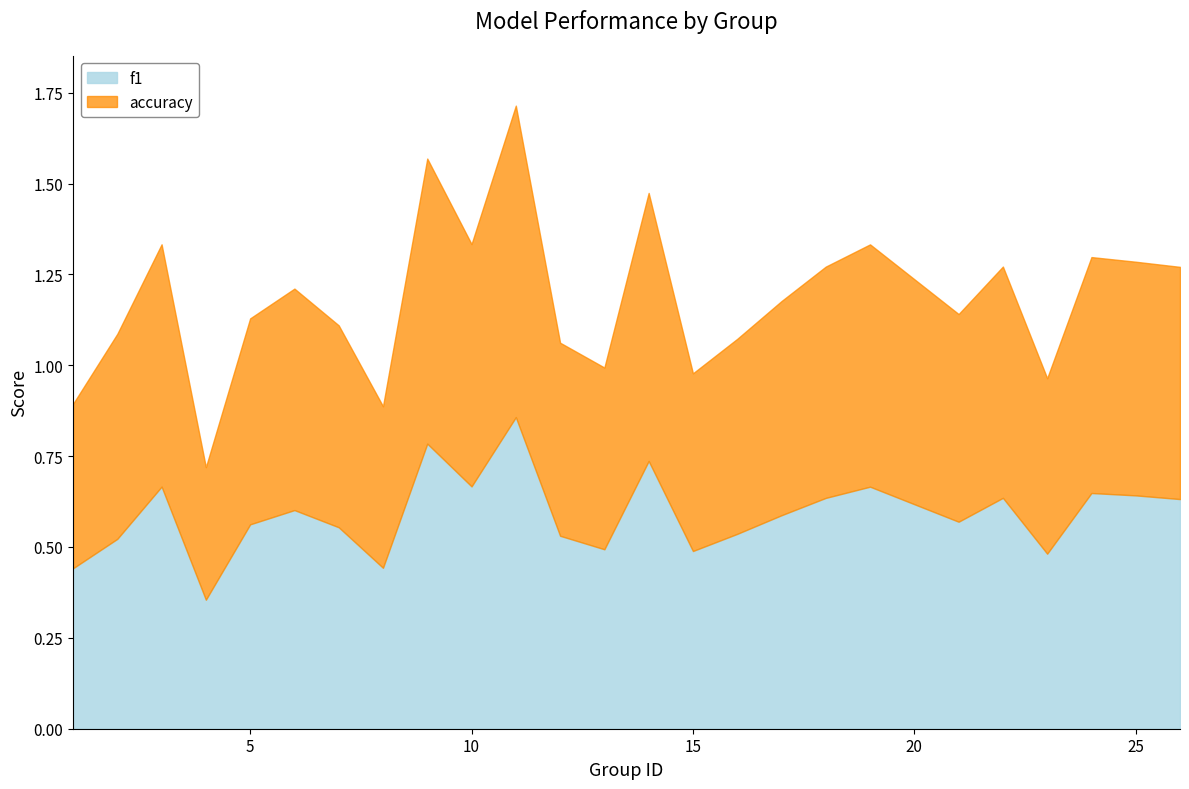

Which series has the largest total across all categories?

accuracy